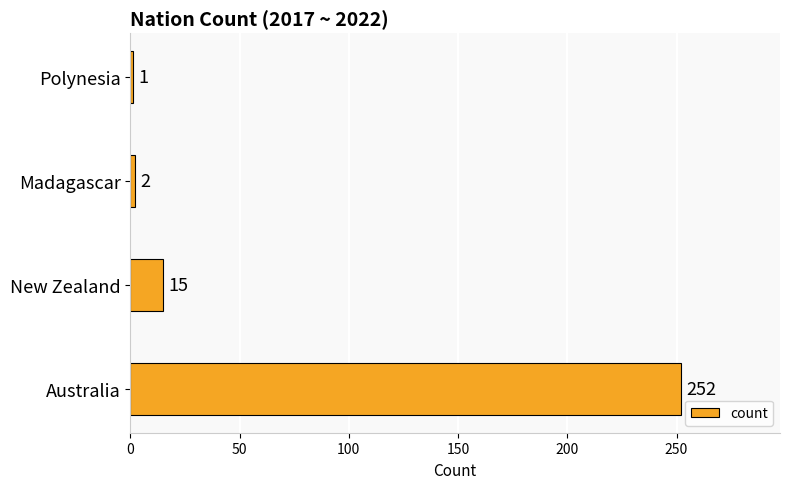

List the labels in order of value, largest first.

Australia, New Zealand, Madagascar, Polynesia